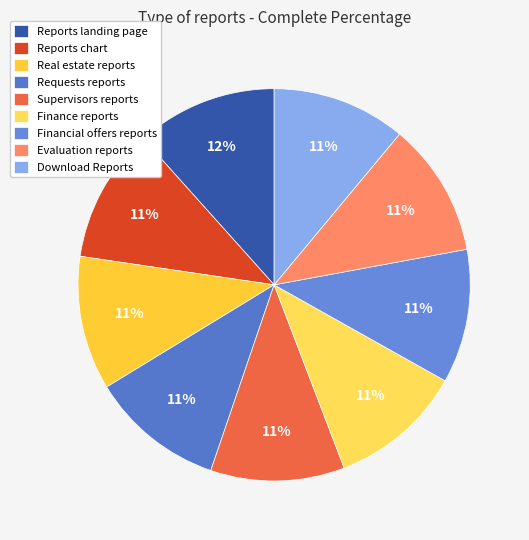

What percentage is NOT represented by Reports chart?

89.0%